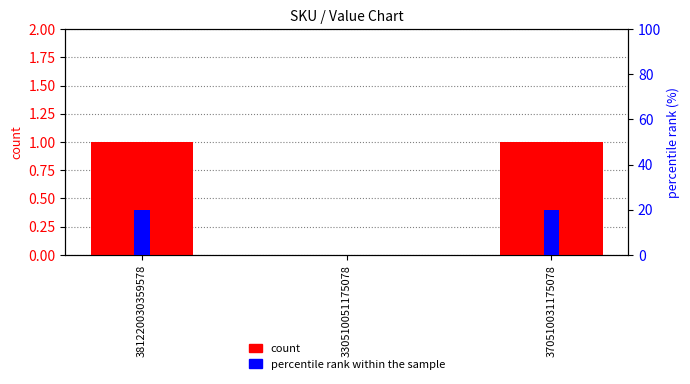

What is the total value across all series at 370510031175078?

21